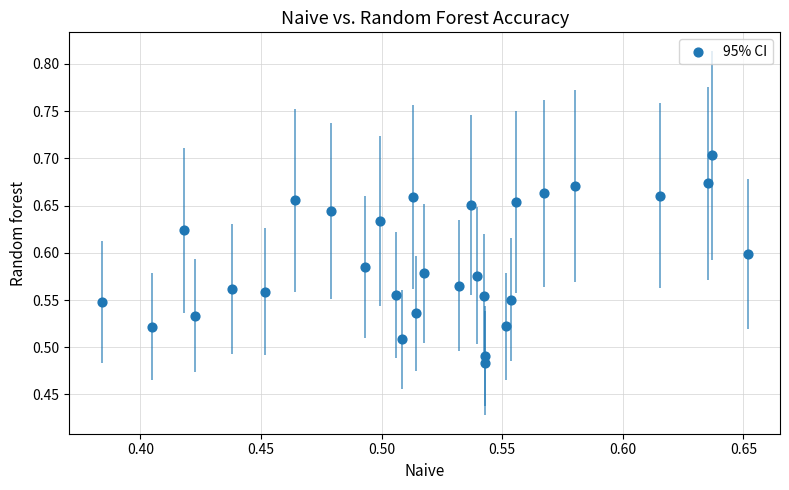

What is the range of X values (max minus min)?

0.3